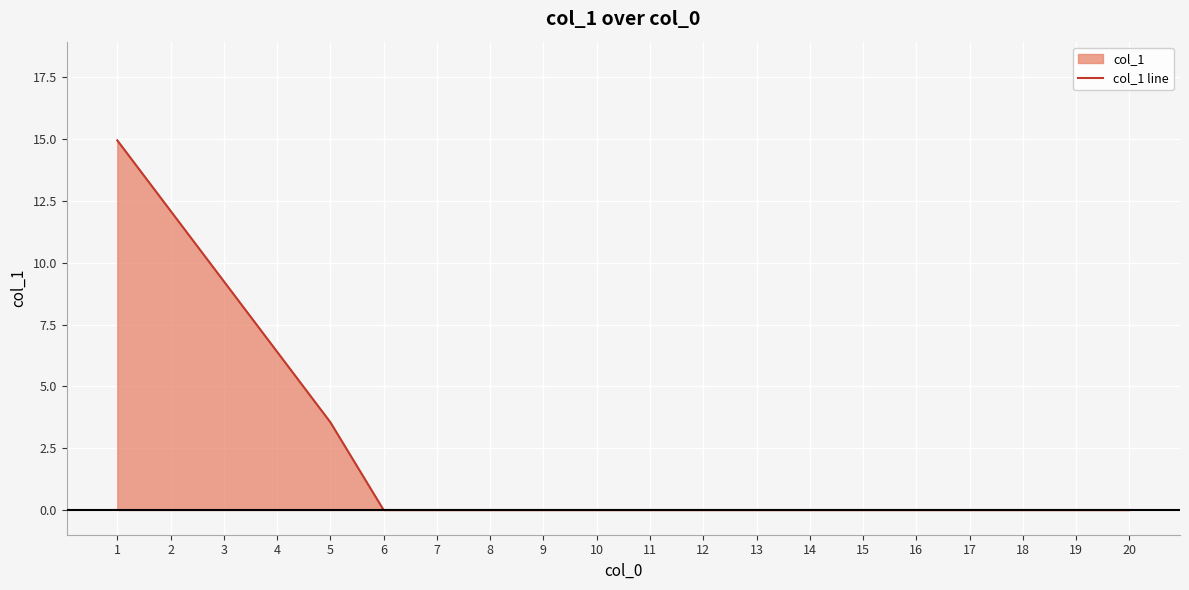

Reading left to right, extract all data points from this chart.

14.9	12.1	9.2	6.4	3.5	0.0	0.0	0.0	0.0	0.0	0.0	0.0	0.0	0.0	0.0	0.0	0.0	0.0	0.0	0.0